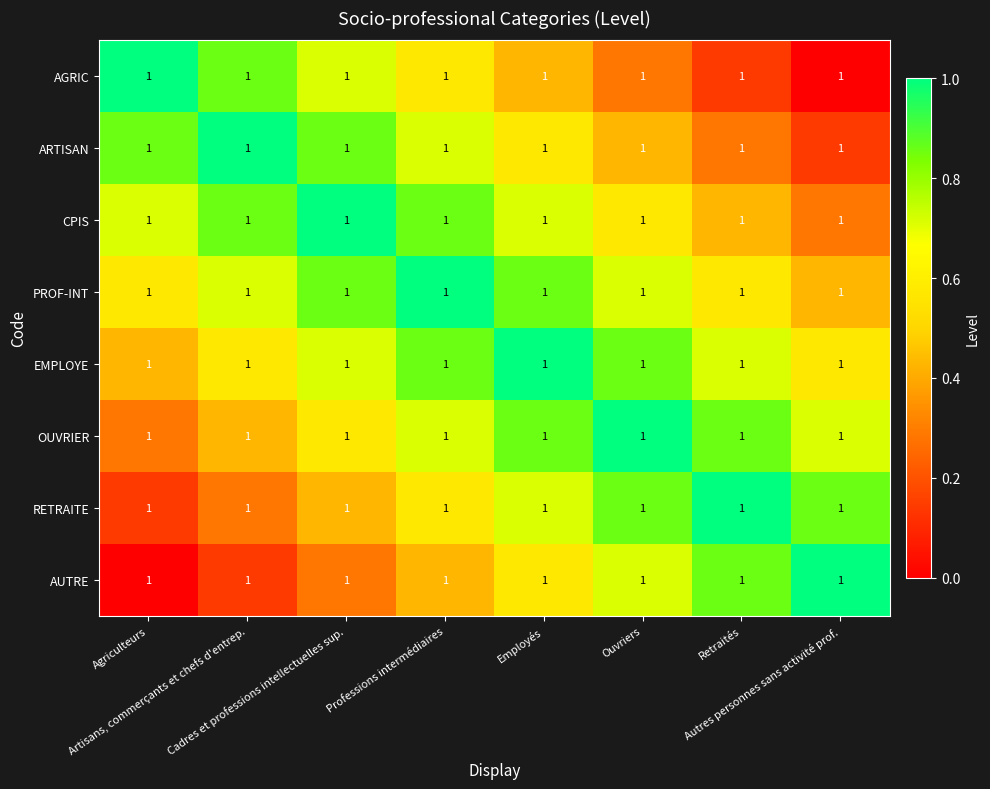

What is the average value of the AUTRE series?

0.5